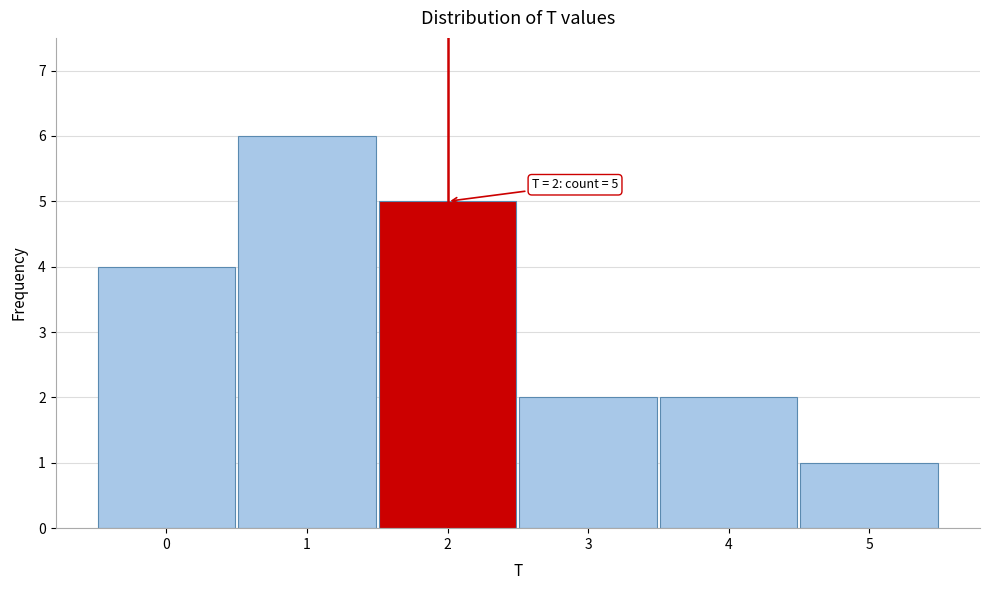

Over which range of the x-axis is the bar tallest?

0.5 to 1.5